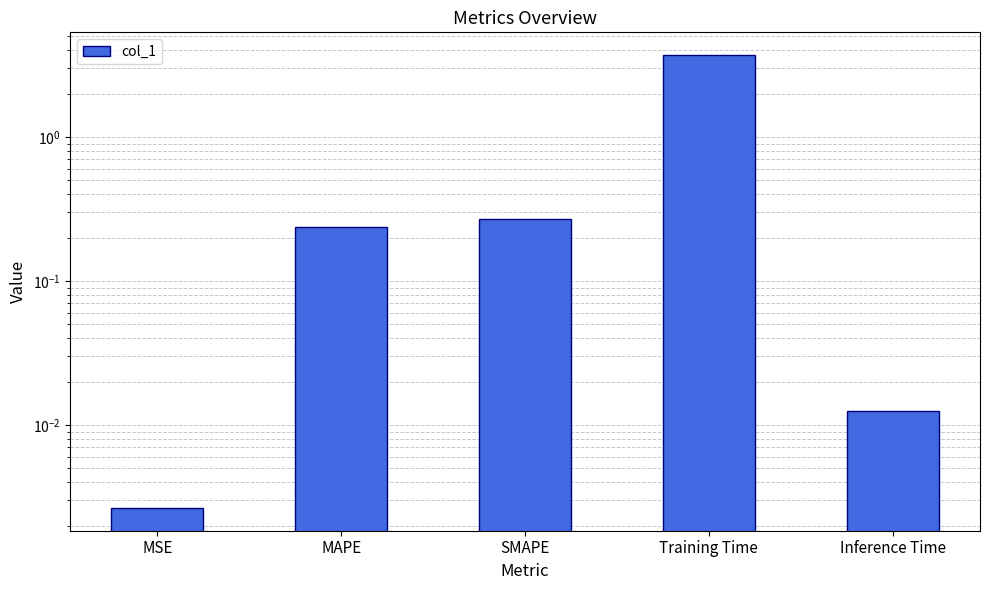

What is the value of the 4th bar from the left?

3.7